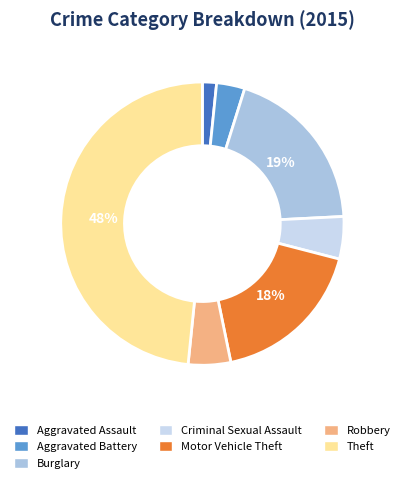

Which category has the smallest portion of the pie?

Aggravated Assault